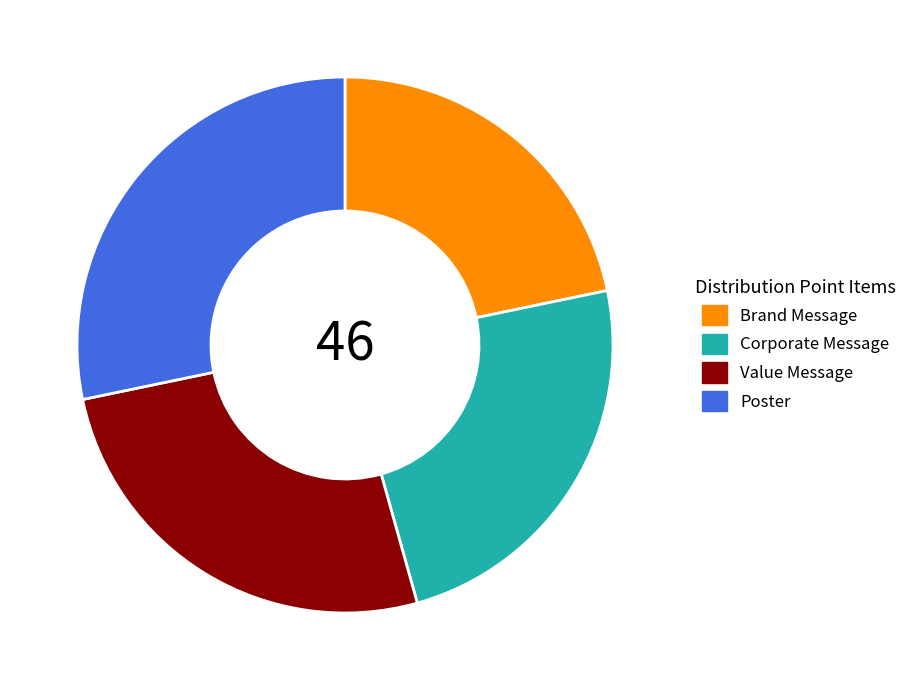

Is Value Message the majority of the pie?

No